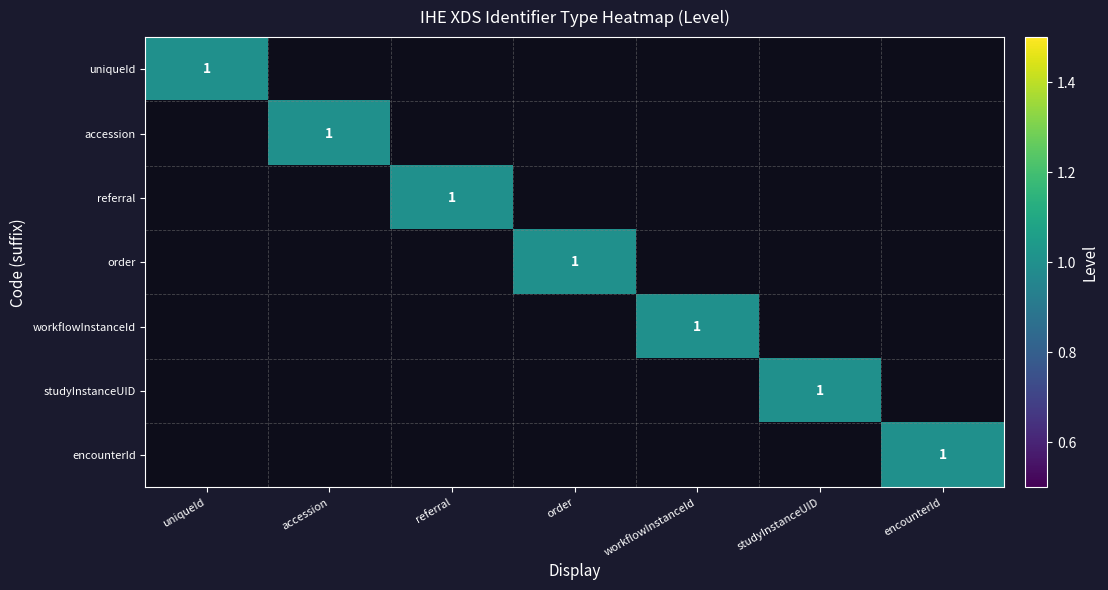

Count the number of data series in this chart.

7